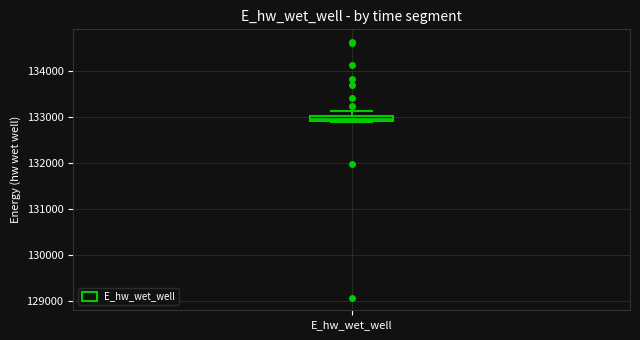

Where is the upper edge of the box for E_hw_wet_well on the y-axis? The values are not printed on the chart, so give them approximately, as read against the axis.

133000